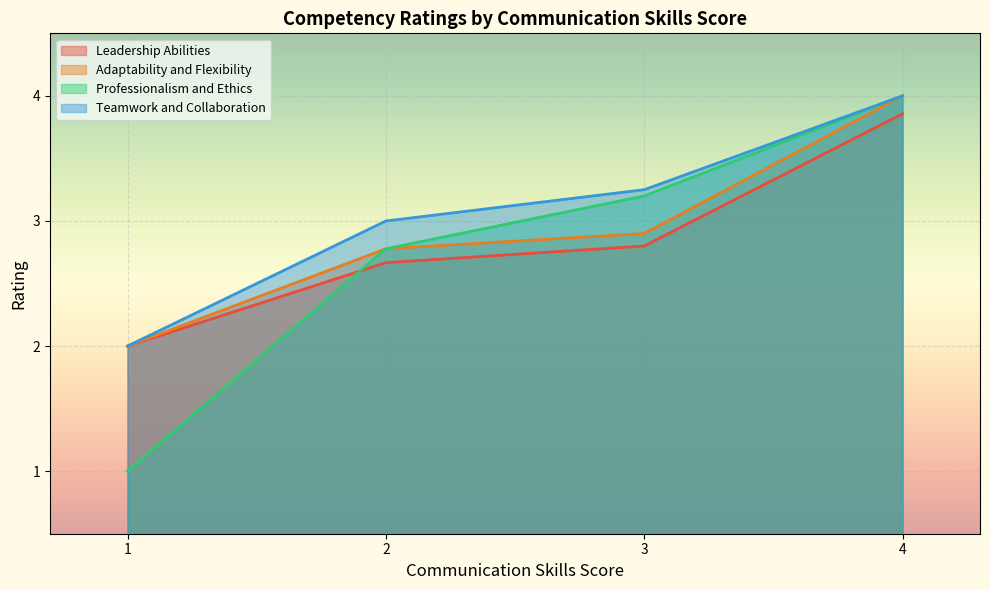

Rank the categories by Professionalism and Ethics value from highest to lowest.

4, 3, 2, 1